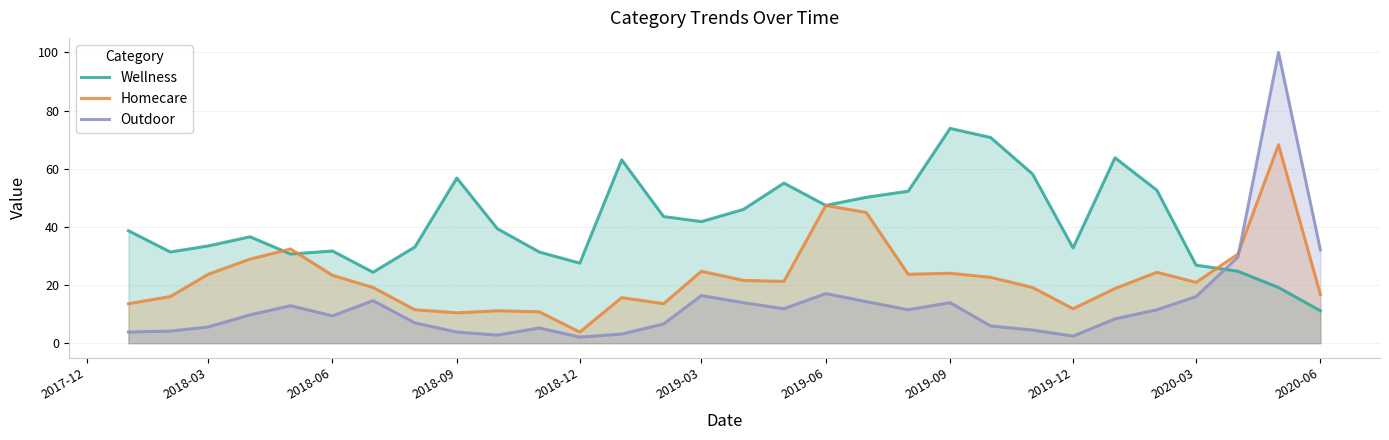

How many series are shown in this chart?

3